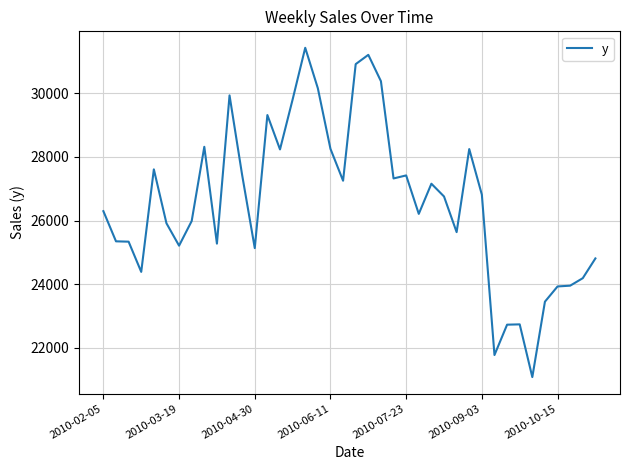

What is the difference between the maximum and minimum values?

10354.3